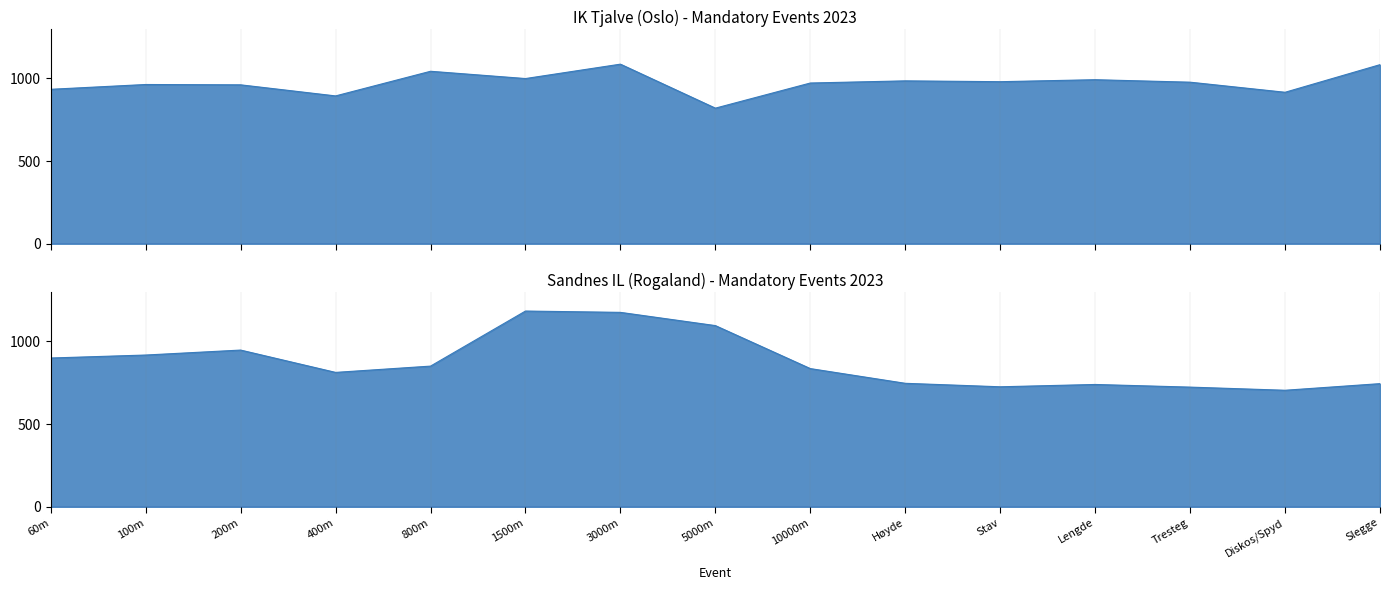

Rank the categories by Sandnes IL (Rogaland) - Mandatory value from highest to lowest.

1500m, 3000m, 5000m, 200m, 100m, 60m, 800m, 10000m, 400m, Høyde, Slegge, Lengde, Stav, Tresteg, Diskos/Spyd